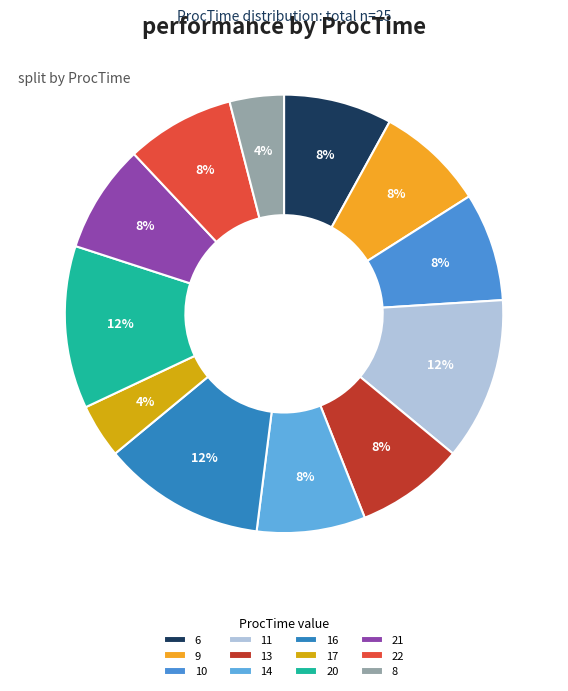

How many slices are in this pie chart?

12